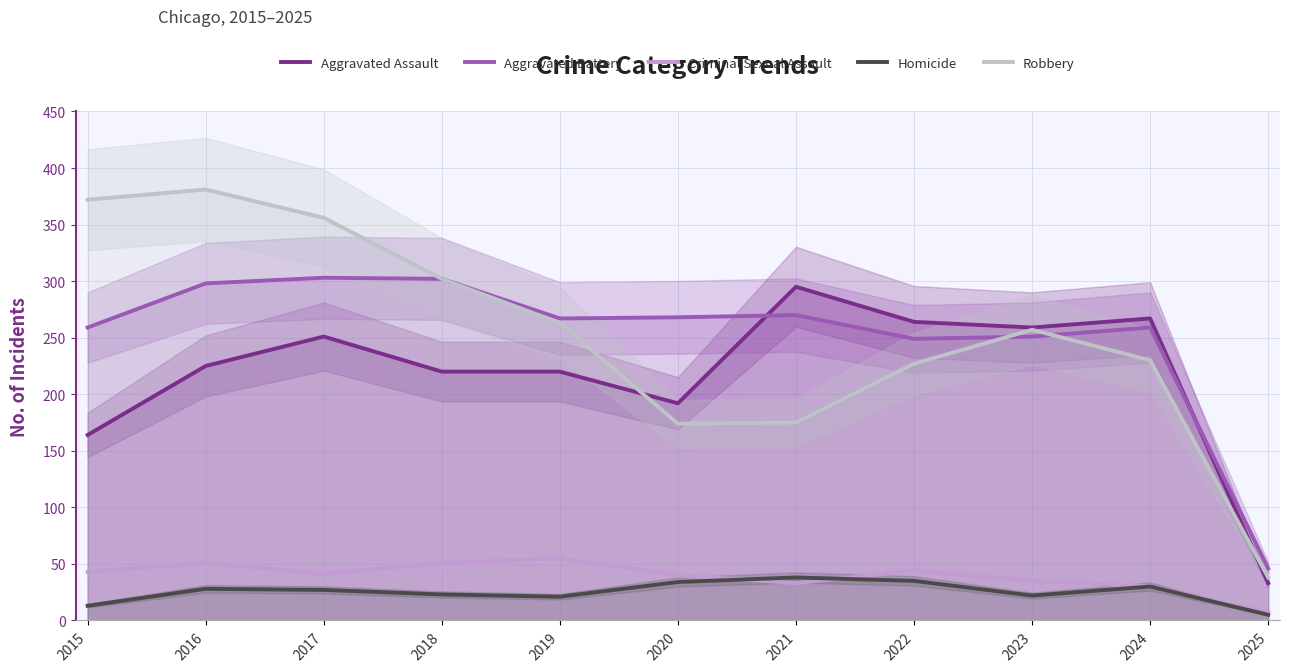

How many values in the Aggravated Battery series are below 267?

5